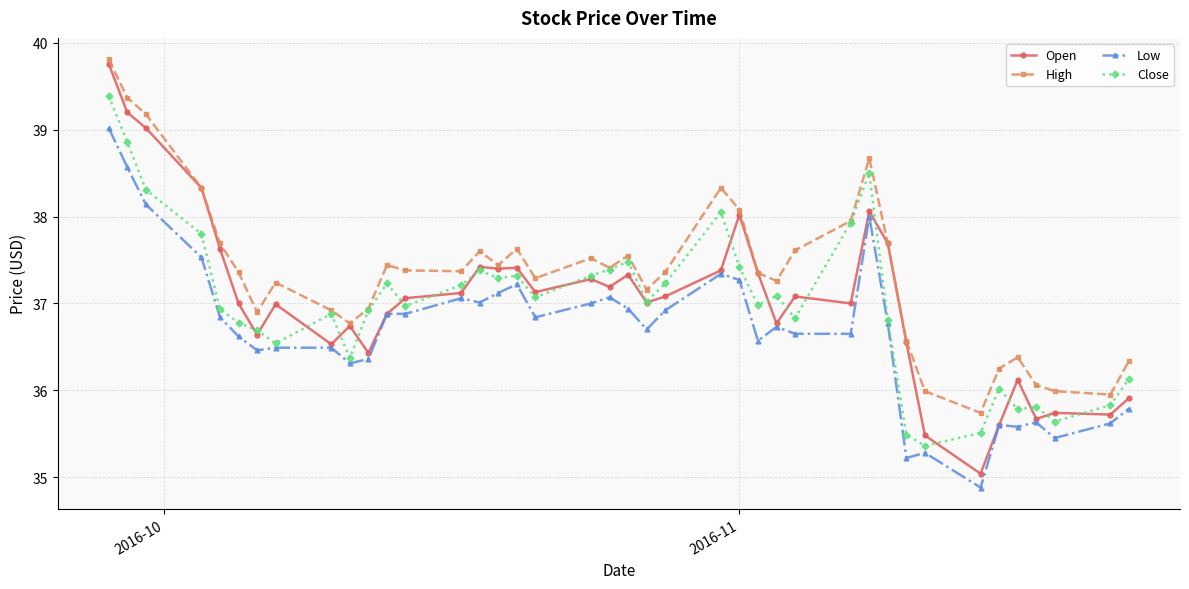

Which series has the widest spread of values?

Open